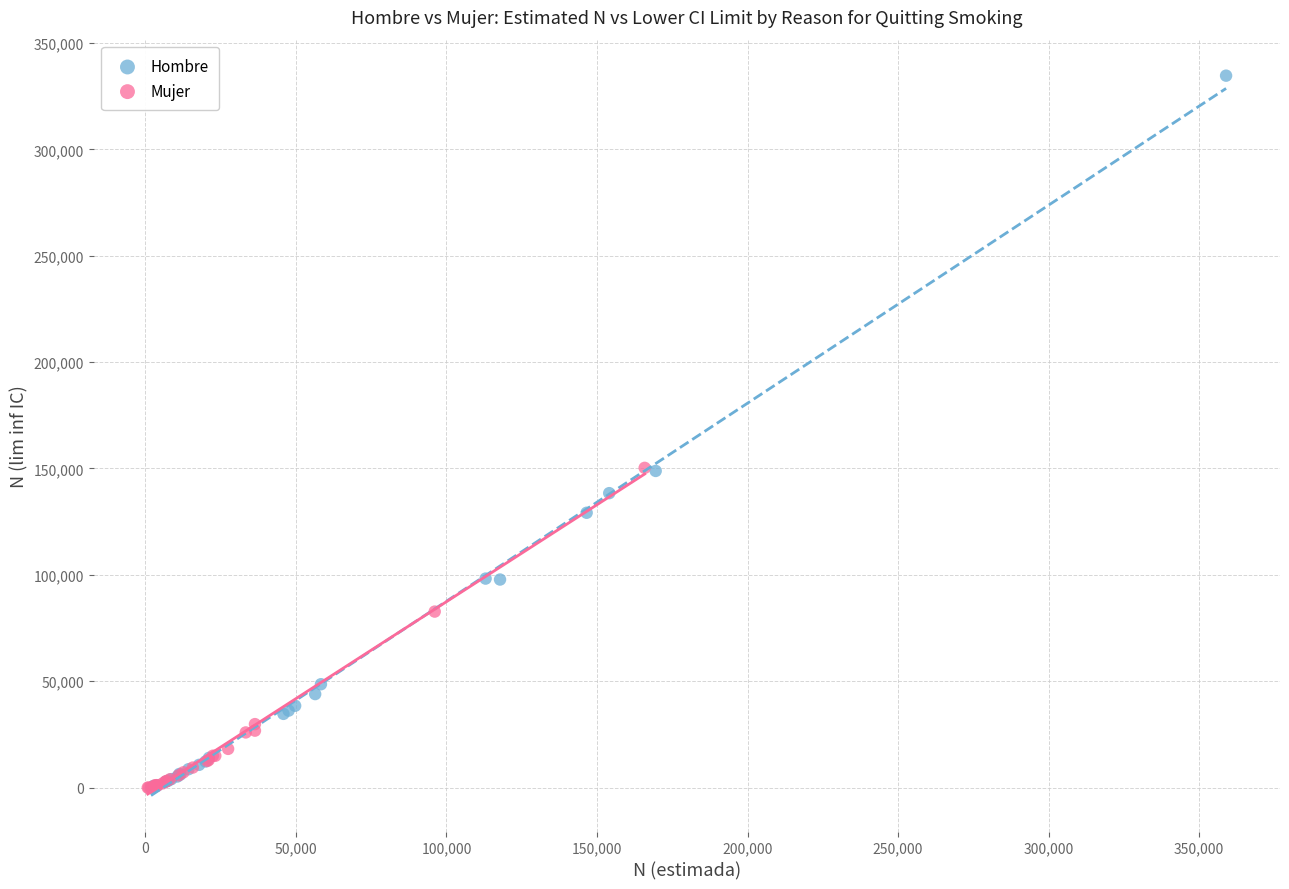

Which series contains the highest Y value?

Hombre